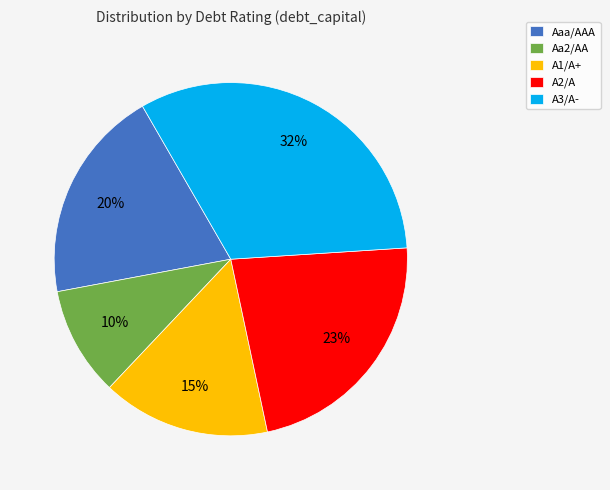

Rank the categories by value from lowest to highest.

Aa2/AA, A1/A+, Aaa/AAA, A2/A, A3/A-